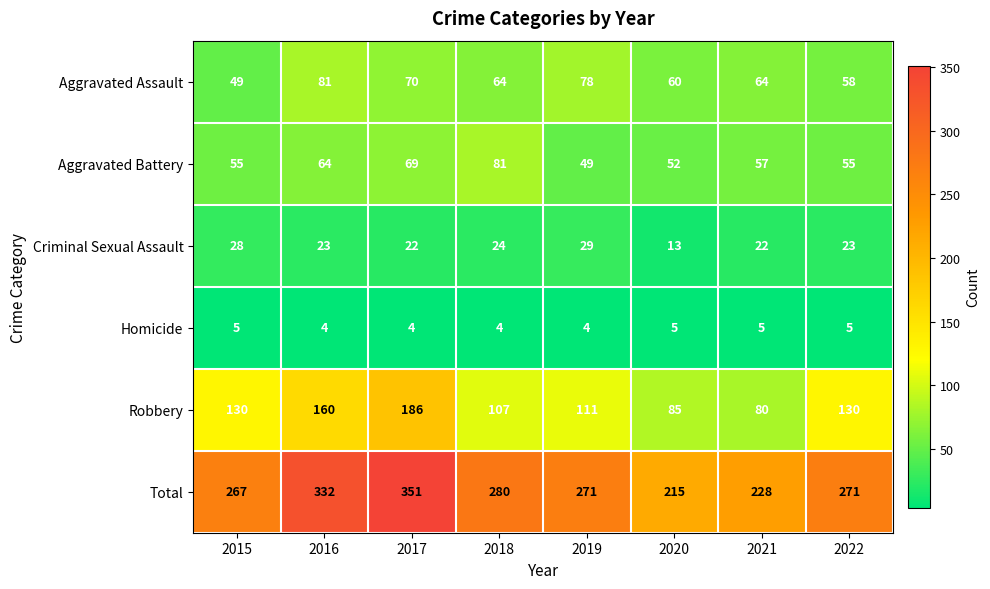

What is the difference between the second highest and second lowest values in the Robbery series?

75